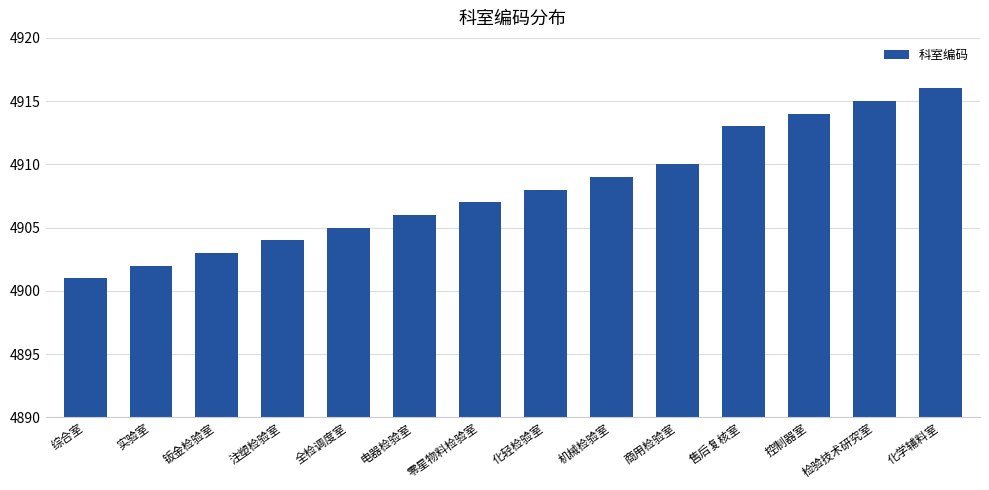

How many categories are shown in the chart?

14